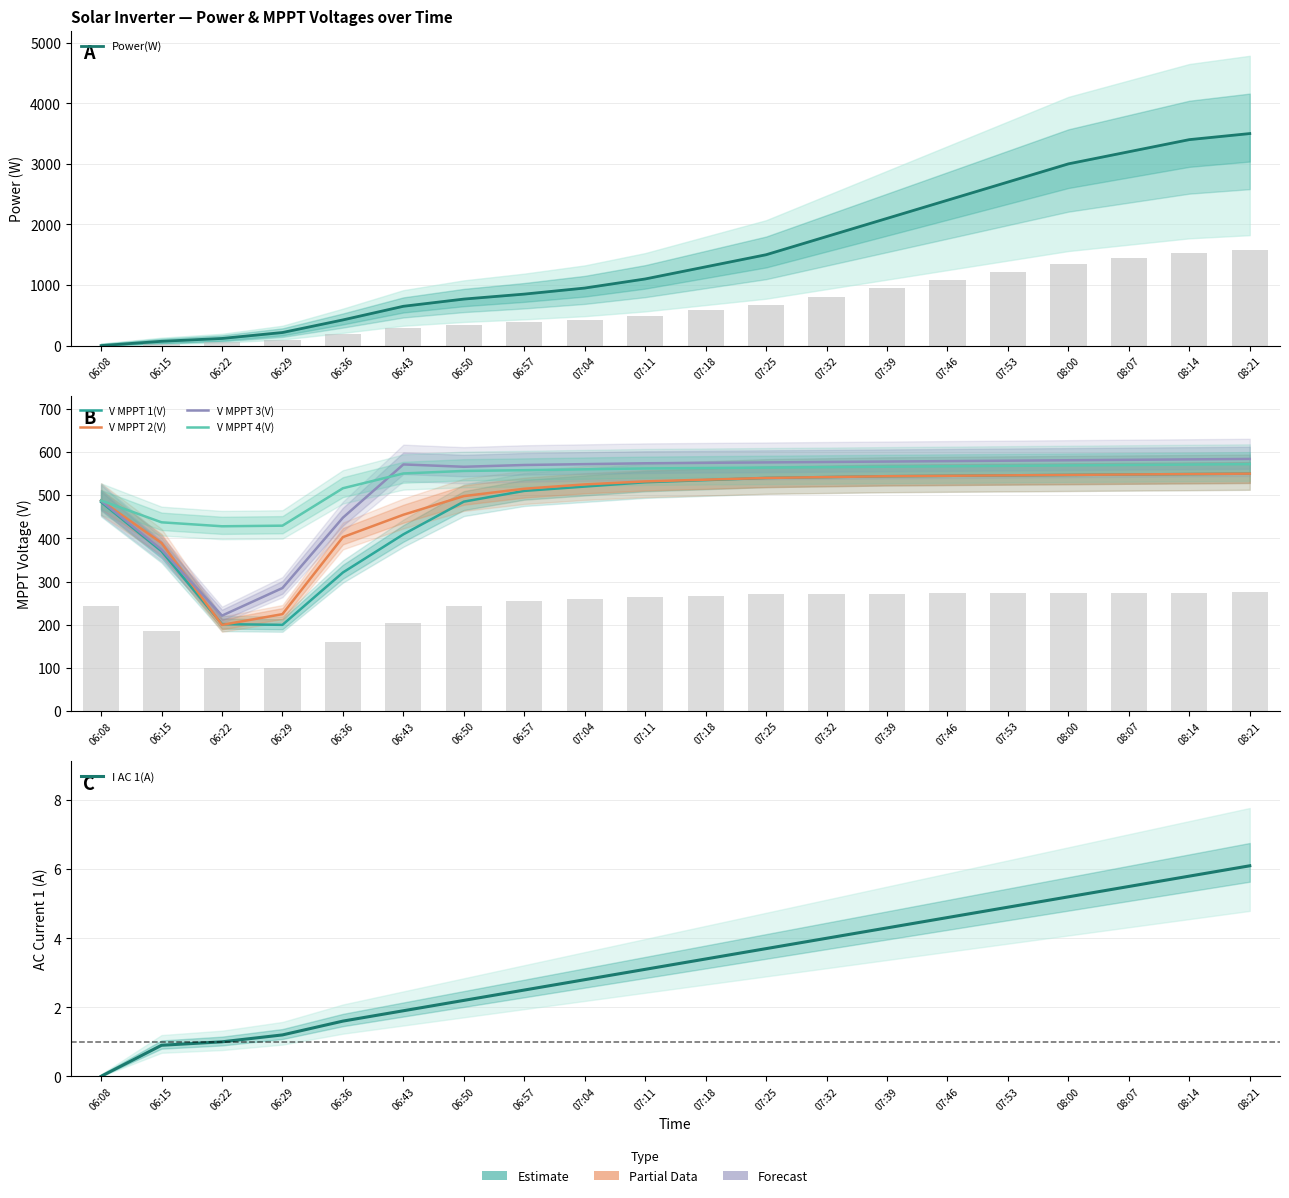

Reading left to right, transcribe all the data shown in this chart.

Power(W): 0.0	71.0	118.0	216.0	424.0	649.0	768.0	850.0	950.0	1100.0	1300.0	1500.0	1800.0	2100.0	2400.0	2700.0	3000.0	3200.0	3400.0	3500.0
V MPPT 1(V): 484.2	370.2	201.2	199.6	320.9	409.3	485.1	510.0	520.0	530.0	535.0	540.0	542.0	544.0	545.0	546.0	547.0	548.0	549.0	550.0
V MPPT 2(V): 487.9	389.3	199.5	224.4	402.9	454.7	497.9	515.0	525.0	532.0	536.0	540.0	542.0	544.0	545.0	546.0	547.0	548.0	549.0	550.0
V MPPT 3(V): 487.0	374.0	220.9	284.9	447.9	571.3	565.9	570.0	572.0	574.0	575.0	576.0	577.0	578.0	579.0	580.0	581.0	582.0	583.0	584.0
V MPPT 4(V): 487.6	437.2	428.0	429.4	516.1	550.4	556.2	558.0	560.0	562.0	563.0	564.0	565.0	566.0	567.0	568.0	569.0	570.0	571.0	572.0
I AC 1(A): 0.0	0.9	1.0	1.2	1.6	1.9	2.2	2.5	2.8	3.1	3.4	3.7	4.0	4.3	4.6	4.9	5.2	5.5	5.8	6.1